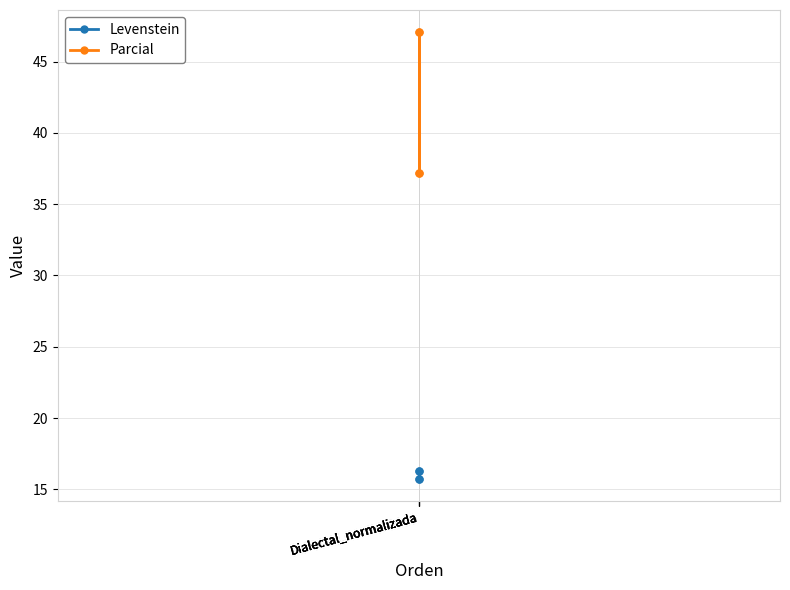

The Parcial series shows 37.2 at Dialectal_normalizada. True or false?

True